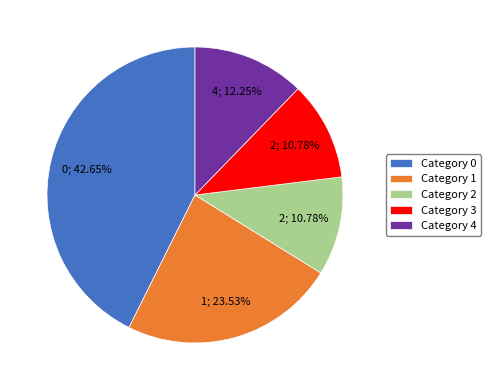

How many segments does this pie chart have?

5